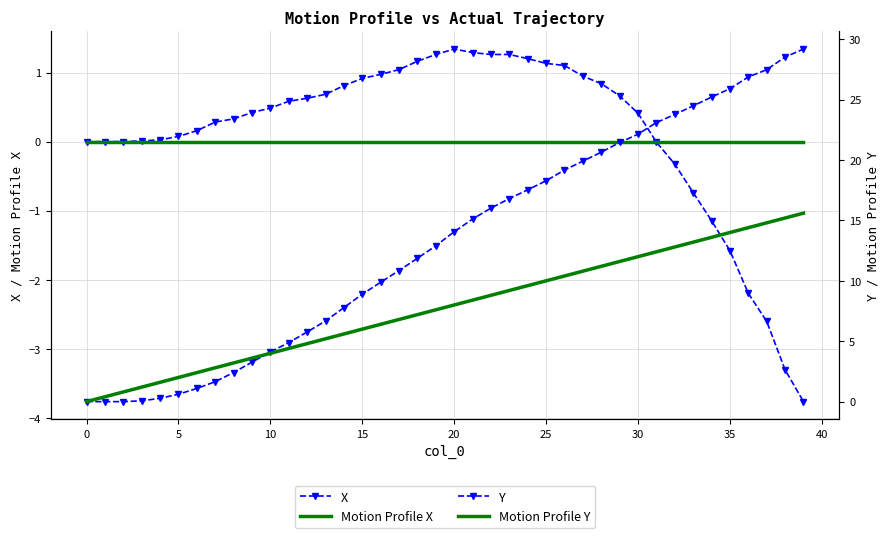

What is the label of the 19th point from the right?

21